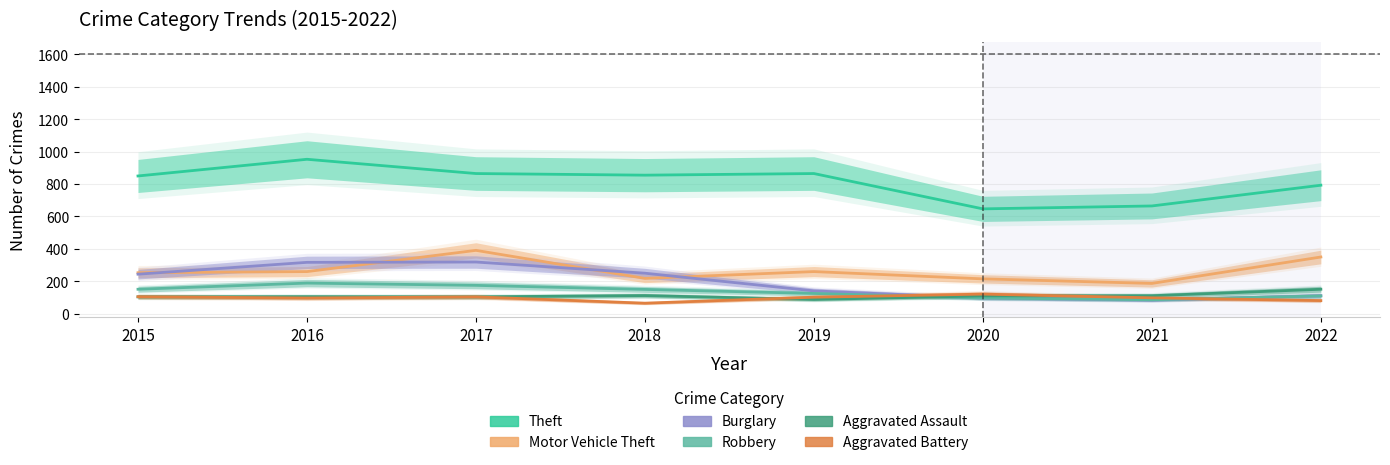

Which label corresponds to the largest value in the chart?

2016